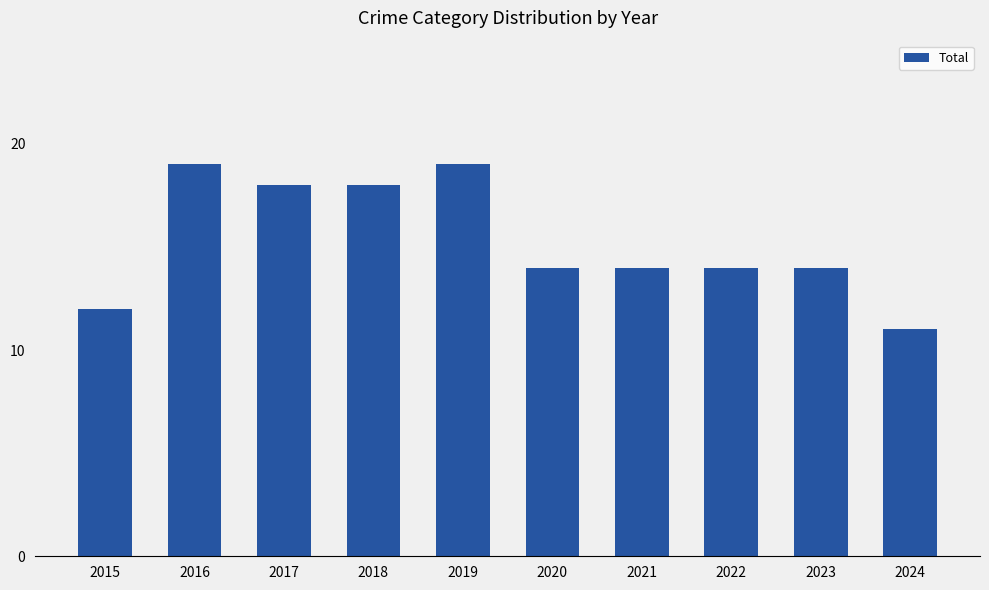

What is the value of the 5th bar from the left?

19